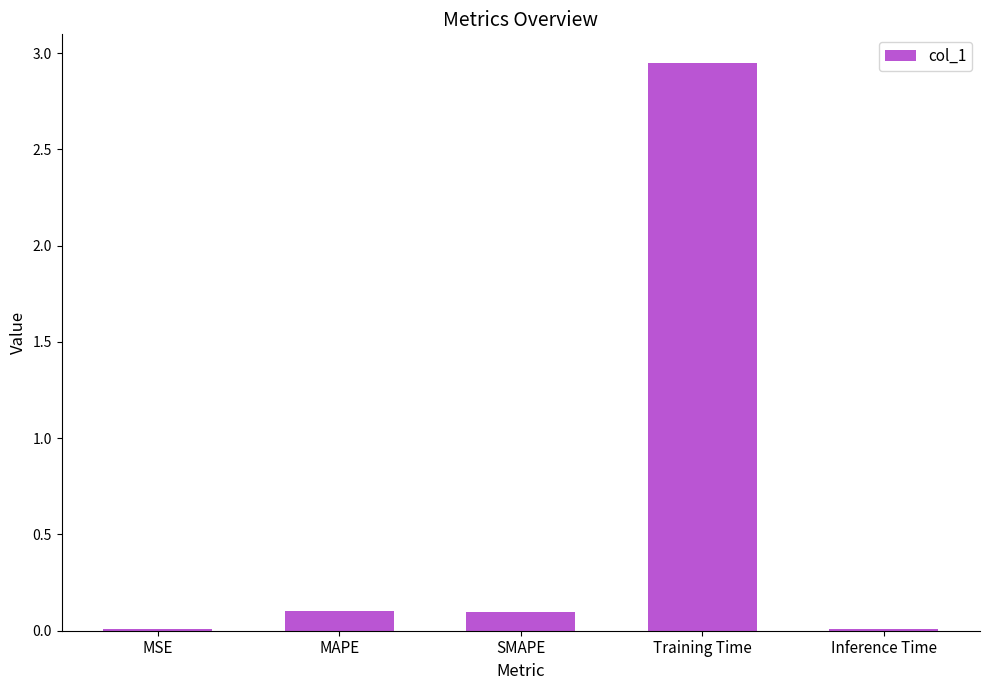

What is the sum of the values at Inference Time and MAPE?

0.1